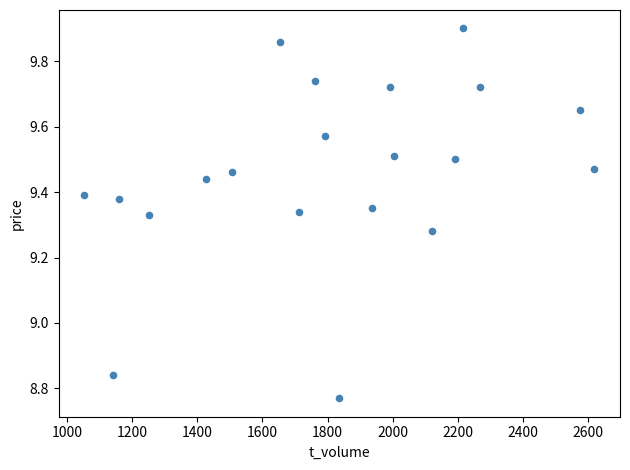

What is the range of Y values (max minus min)?

1.1